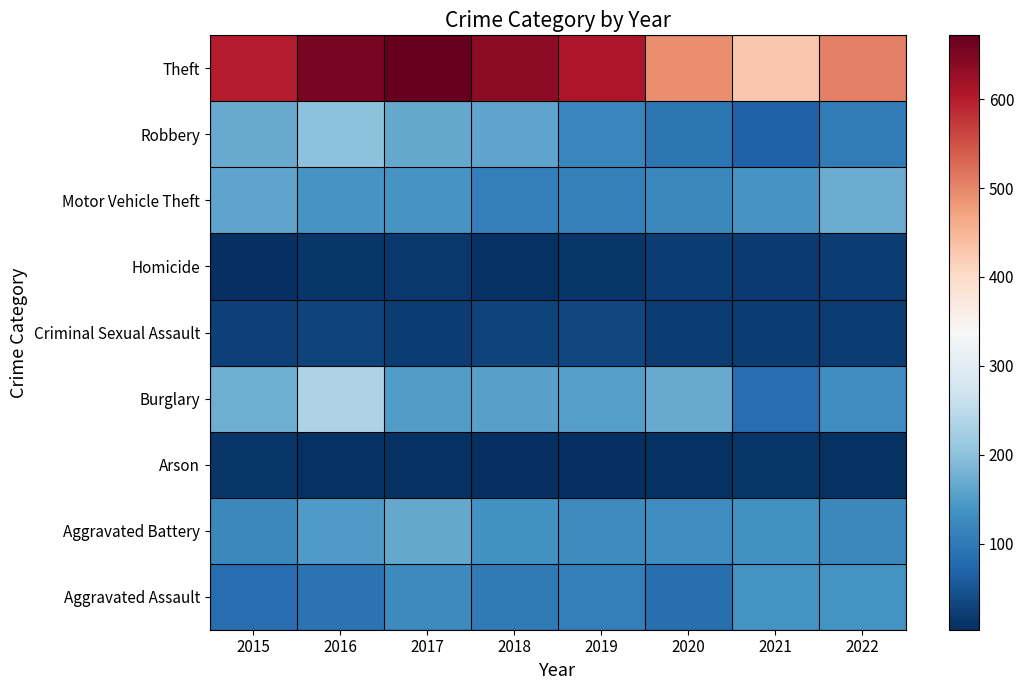

Reading right to left, list all the values displayed in this chart.

Aggravated Assault: 2022=137	2021=137	2020=86	2019=108	2018=102	2017=124	2016=91	2015=84
Aggravated Battery: 2022=121	2021=136	2020=130	2019=128	2018=134	2017=167	2016=149	2015=122
Arson: 2022=7	2021=11	2020=7	2019=3	2018=5	2017=8	2016=8	2015=13
Burglary: 2022=130	2021=82	2020=170	2019=153	2018=156	2017=151	2016=234	2015=175
Criminal Sexual Assault: 2022=20	2021=20	2020=21	2019=32	2018=28	2017=19	2016=27	2015=25
Homicide: 2022=21	2021=17	2020=19	2019=11	2018=8	2017=14	2016=13	2015=3
Motor Vehicle Theft: 2022=171	2021=141	2020=123	2019=111	2018=108	2017=141	2016=141	2015=162
Robbery: 2022=104	2021=67	2020=92	2019=119	2018=161	2017=166	2016=200	2015=168
Theft: 2022=507	2021=428	2020=494	2019=608	2018=638	2017=672	2016=656	2015=599